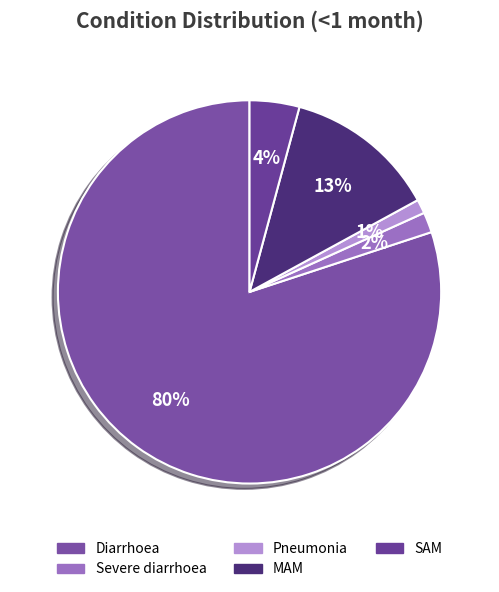

Which category has the biggest portion of the pie?

Diarrhoea